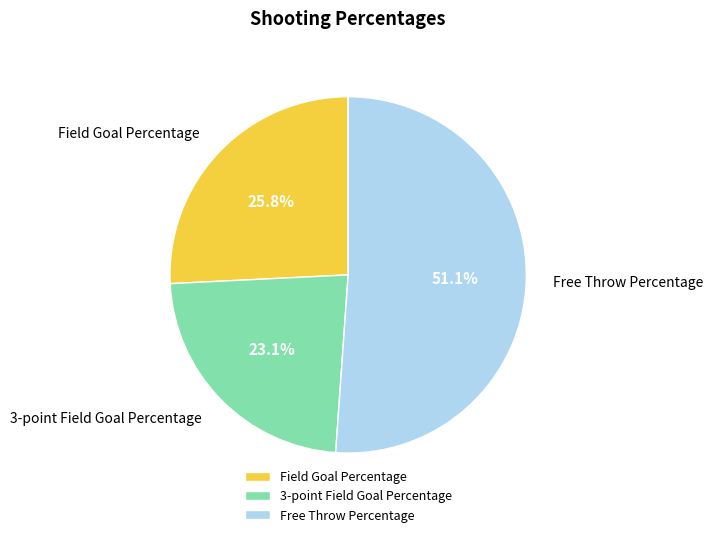

To the nearest percent, what is the difference between the 3-point Field Goal Percentage and Field Goal Percentage slice percentages?

3%